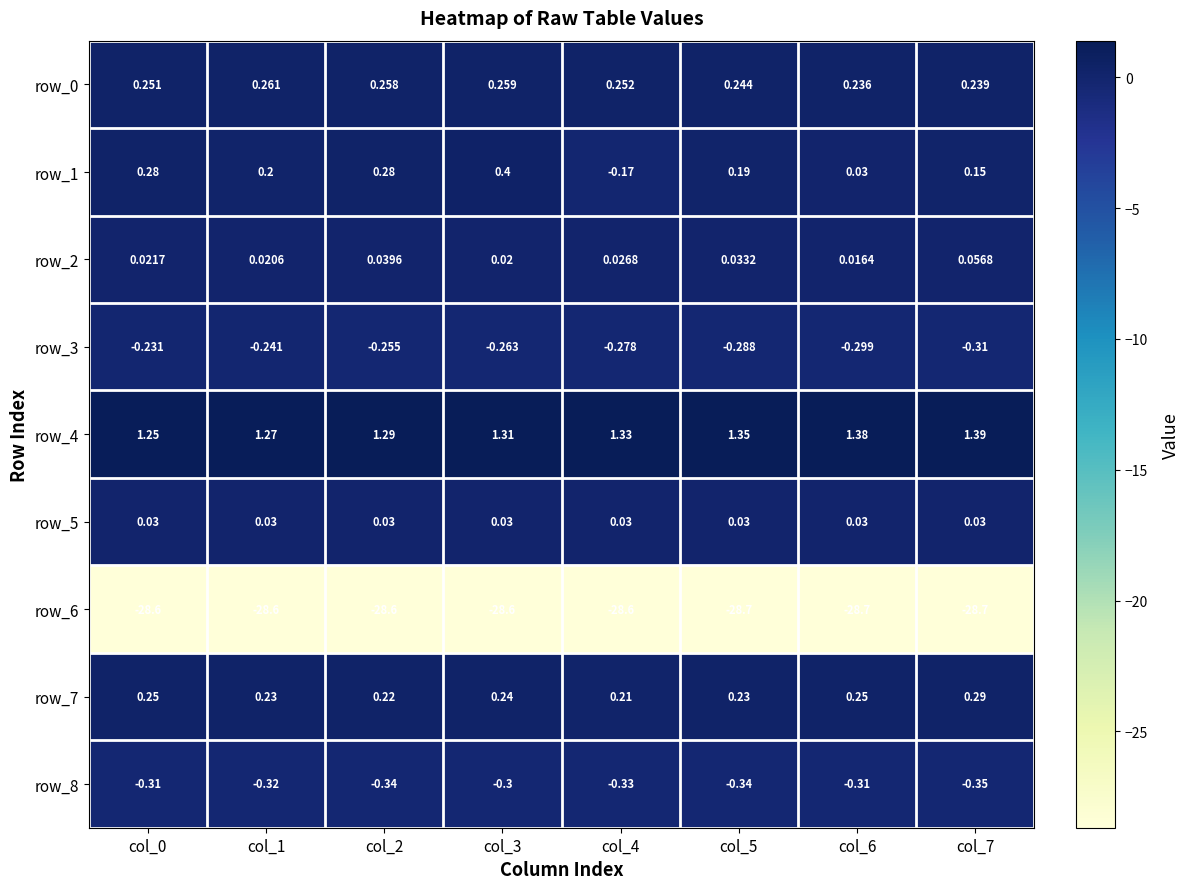

Is the value of row_7 at col_1 greater than the value of row_2 at col_4?

Yes